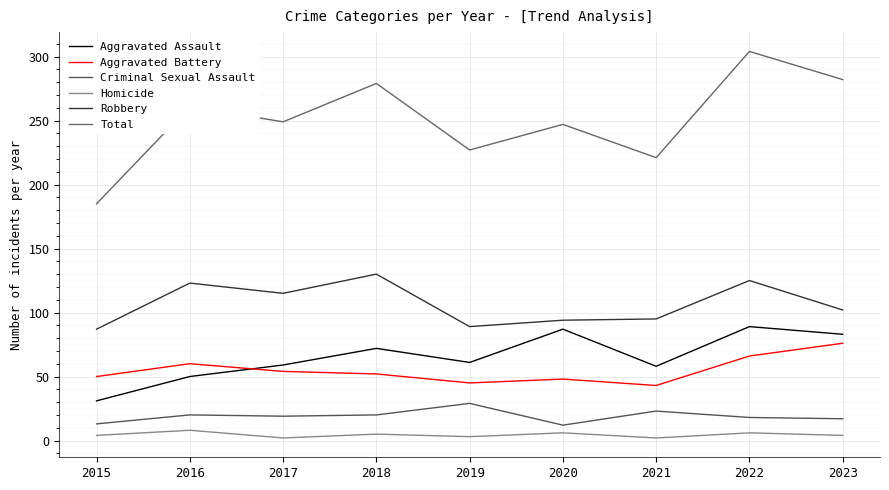

The value of Robbery at 2019 is 89. True or false?

True